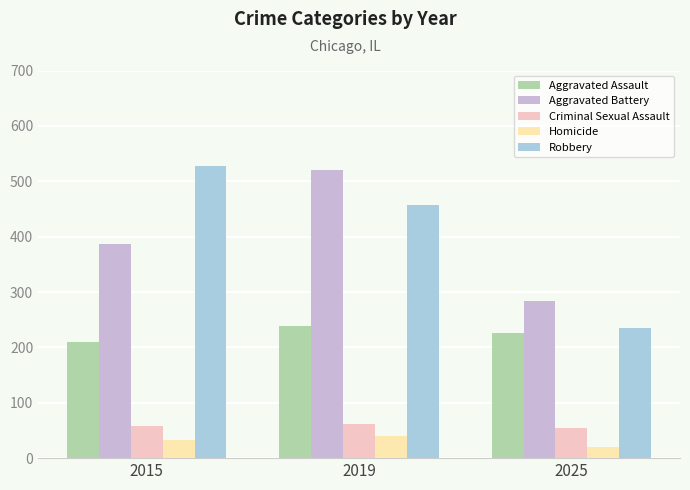

At how many categories does at least one series exceed 349?

2